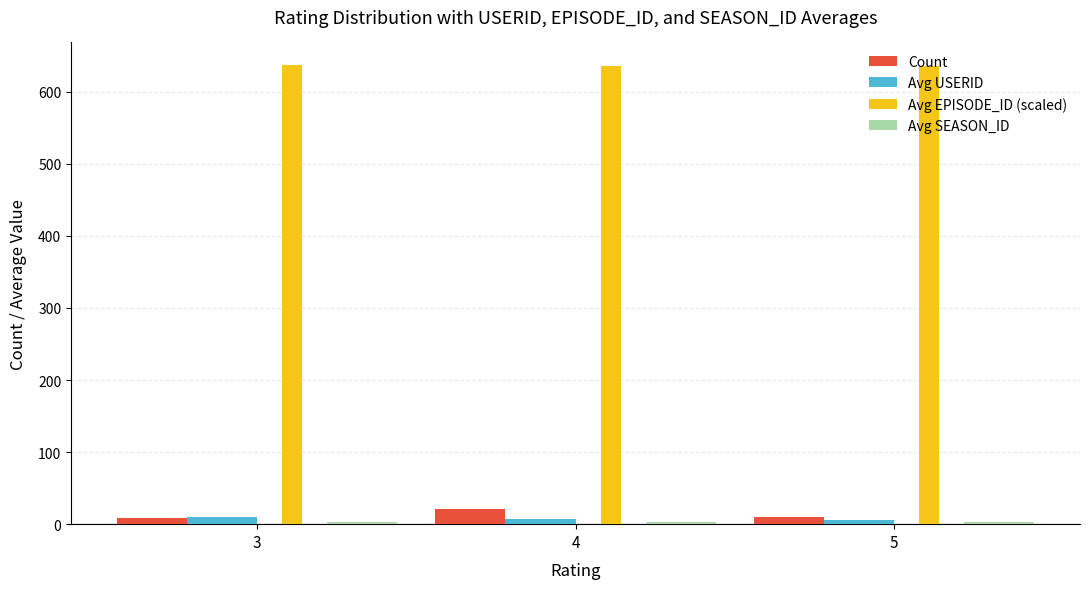

Is the value of Avg EPISODE_ID (scaled) at 4 greater than the value of Avg USERID at 4?

Yes